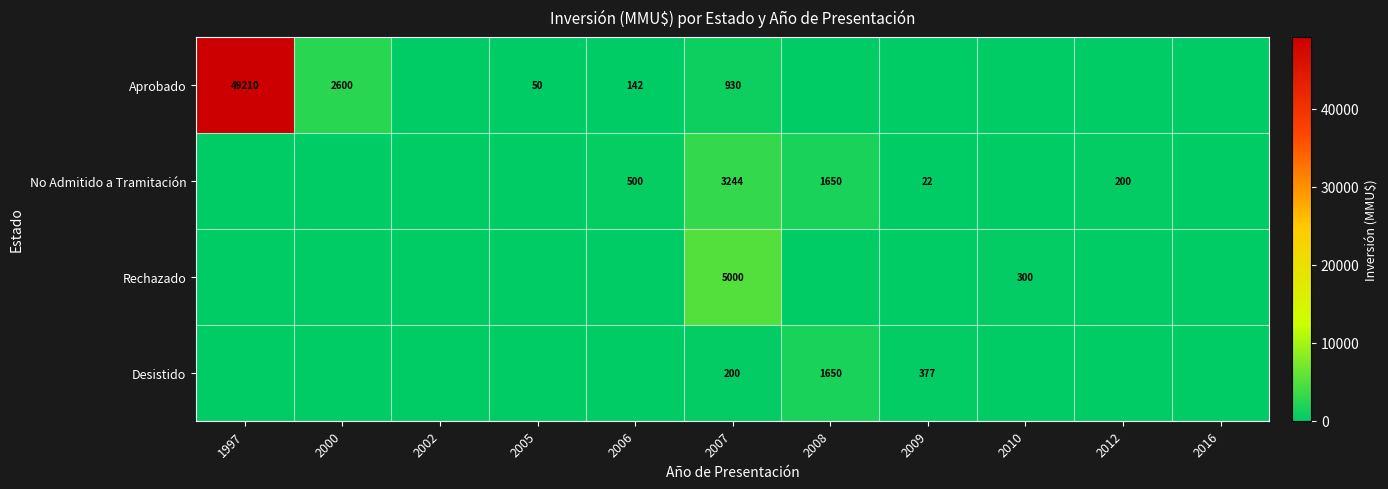

The Aprobado series shows 142 at 2006. True or false?

True